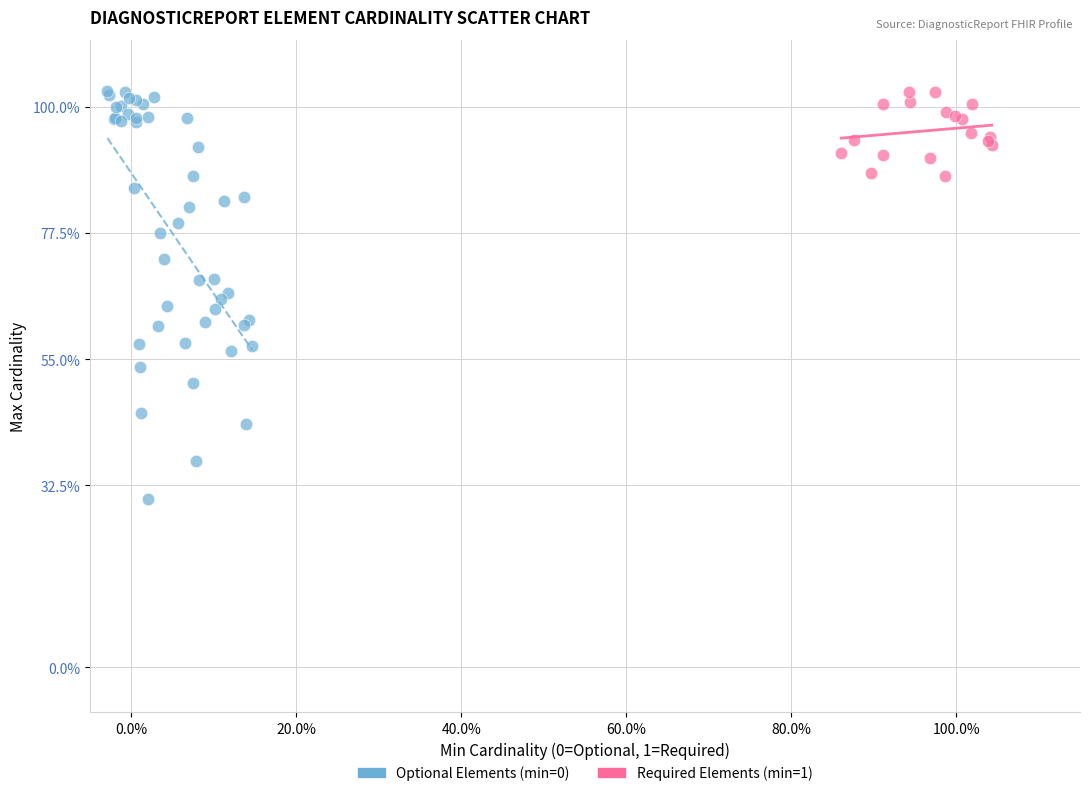

What are all the series names shown in the legend?

Optional Elements (min=0), Required Elements (min=1)